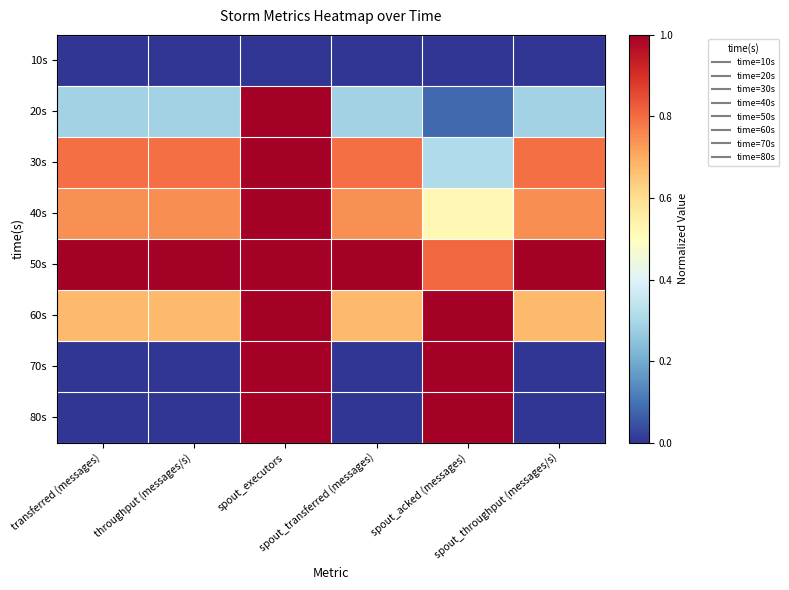

At how many categories does at least one series exceed 0?

6